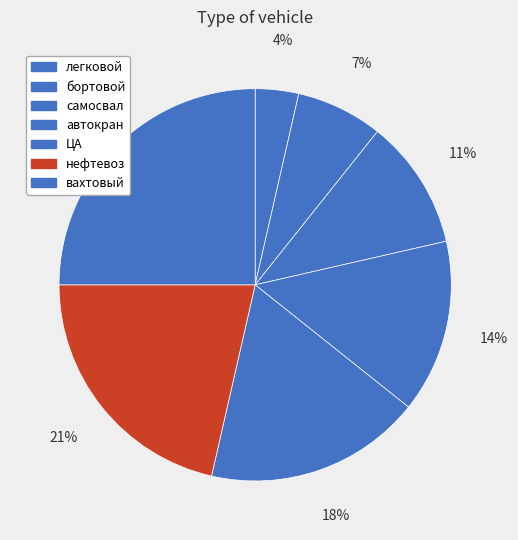

Count the number of slices in the pie.

7